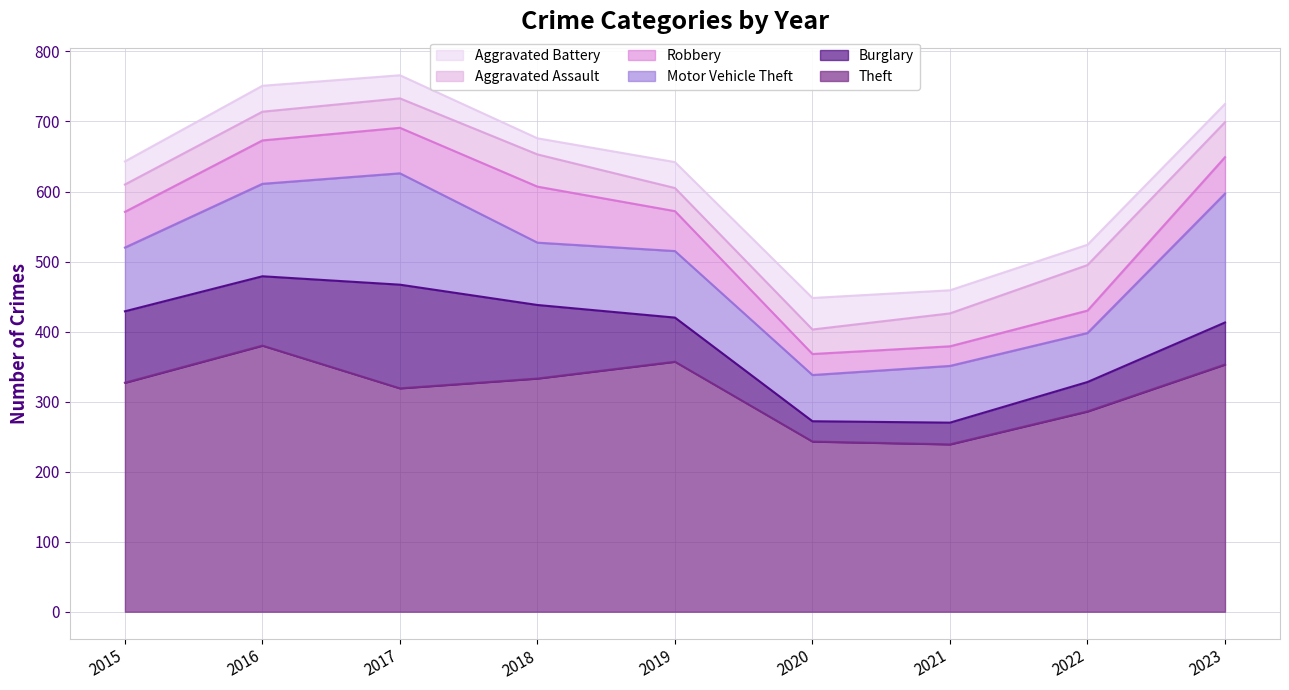

What is the difference between the Aggravated Battery values at 2017 and 2023?

7